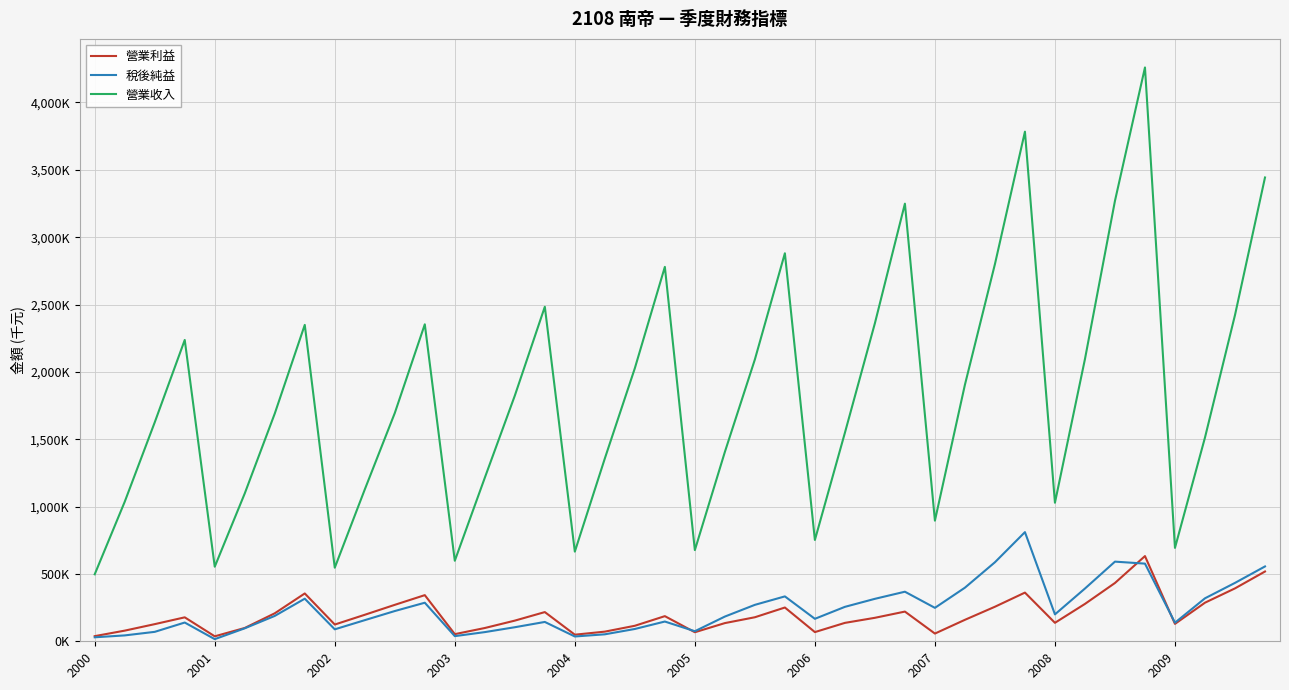

What is the highest value of the 營業利益 series?

632412